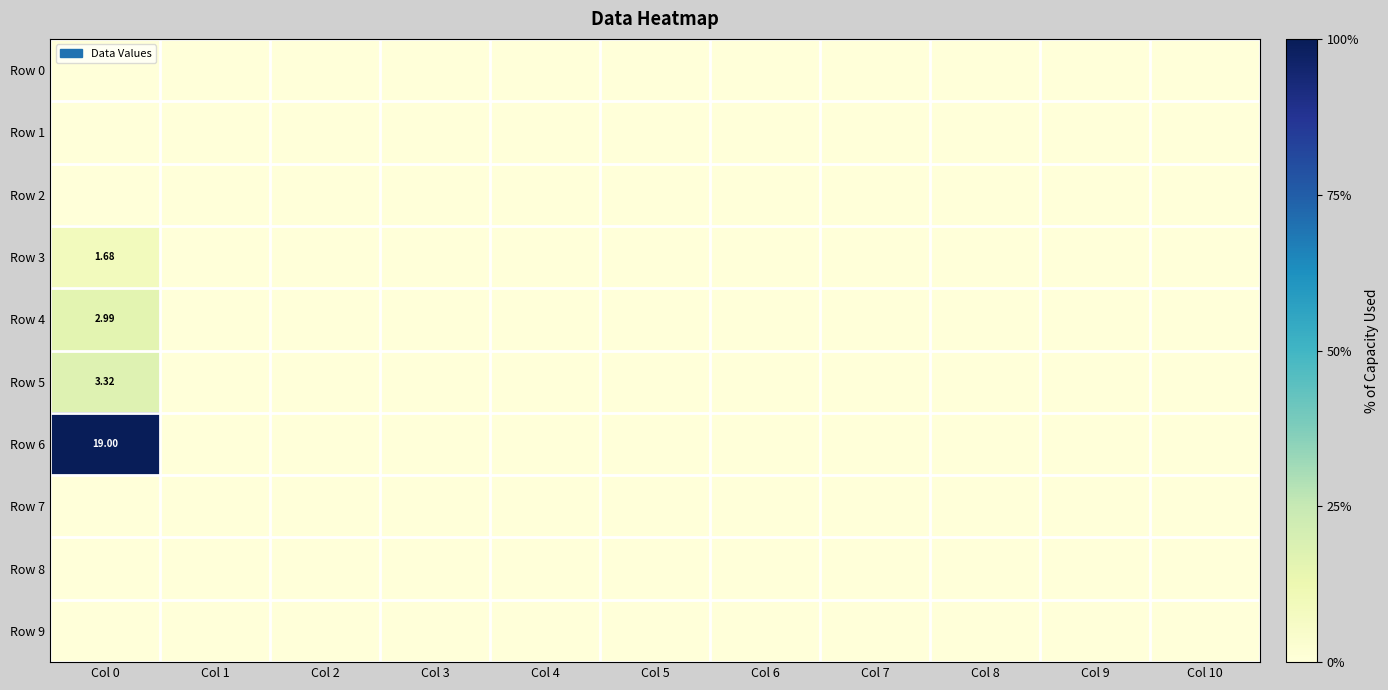

At which label does Row 6 reach its minimum?

Col 1